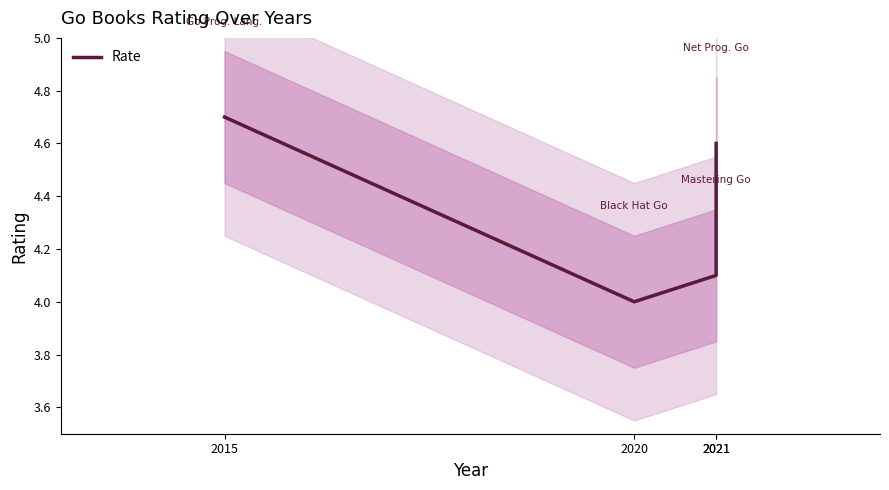

Reading left to right, what are all the values shown in this chart?

4.7	4.0	4.1	4.6